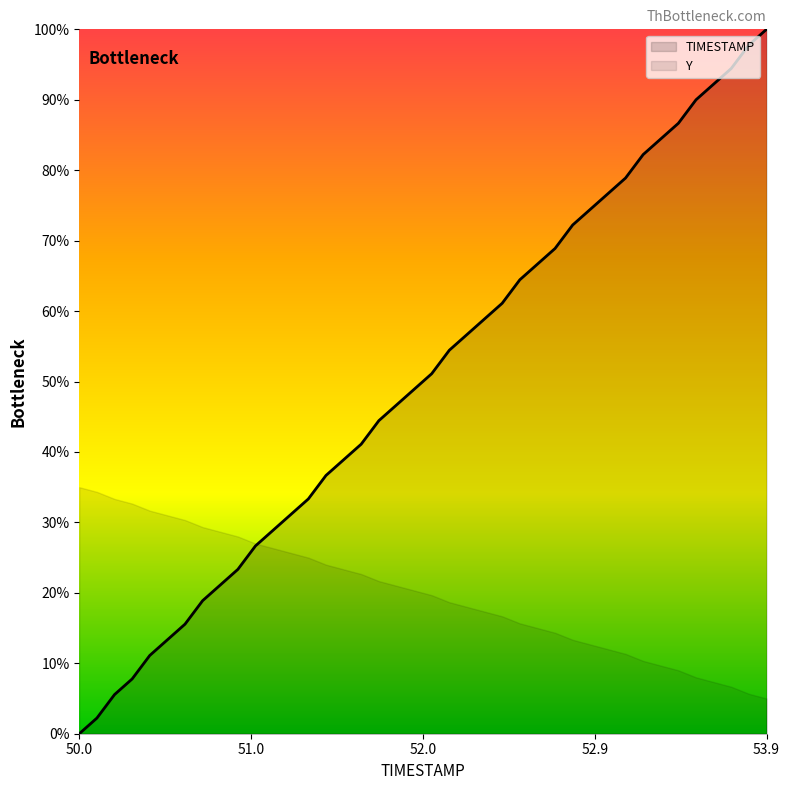

Count the number of values greater than 0.

39